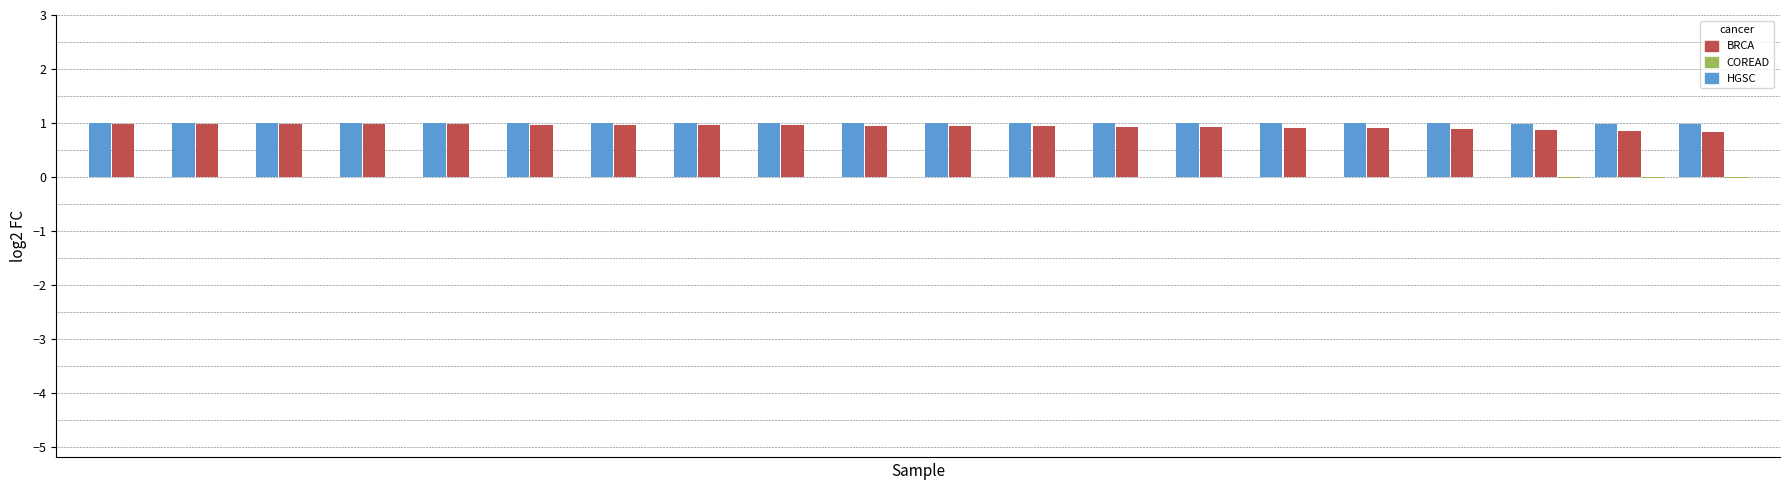

How many categories are shown in the chart?

20